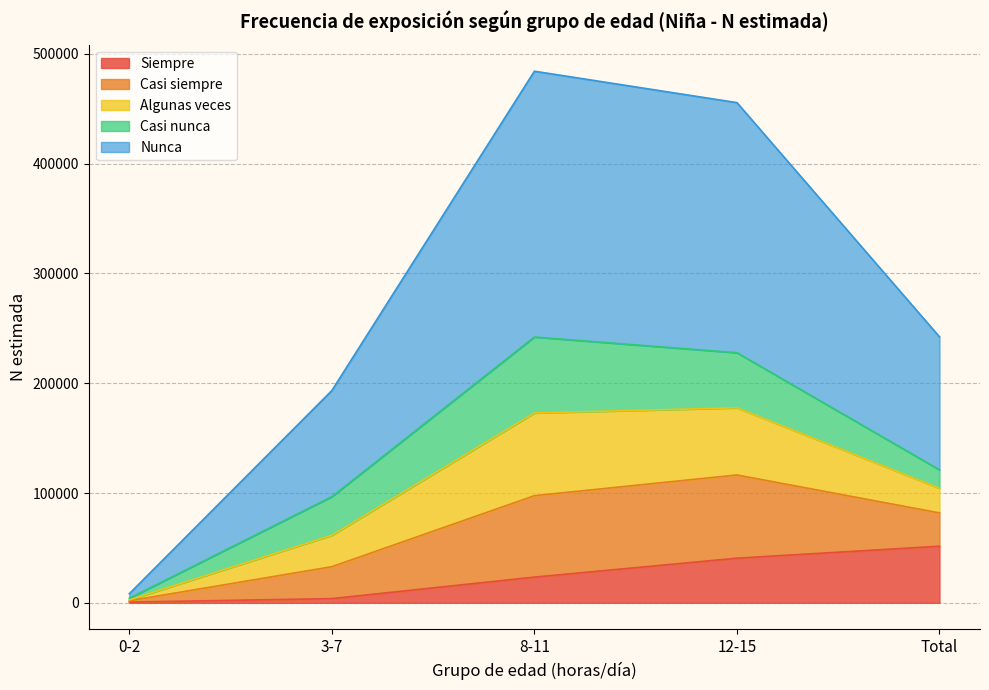

What is the label of the 4th point from the left?

12-15